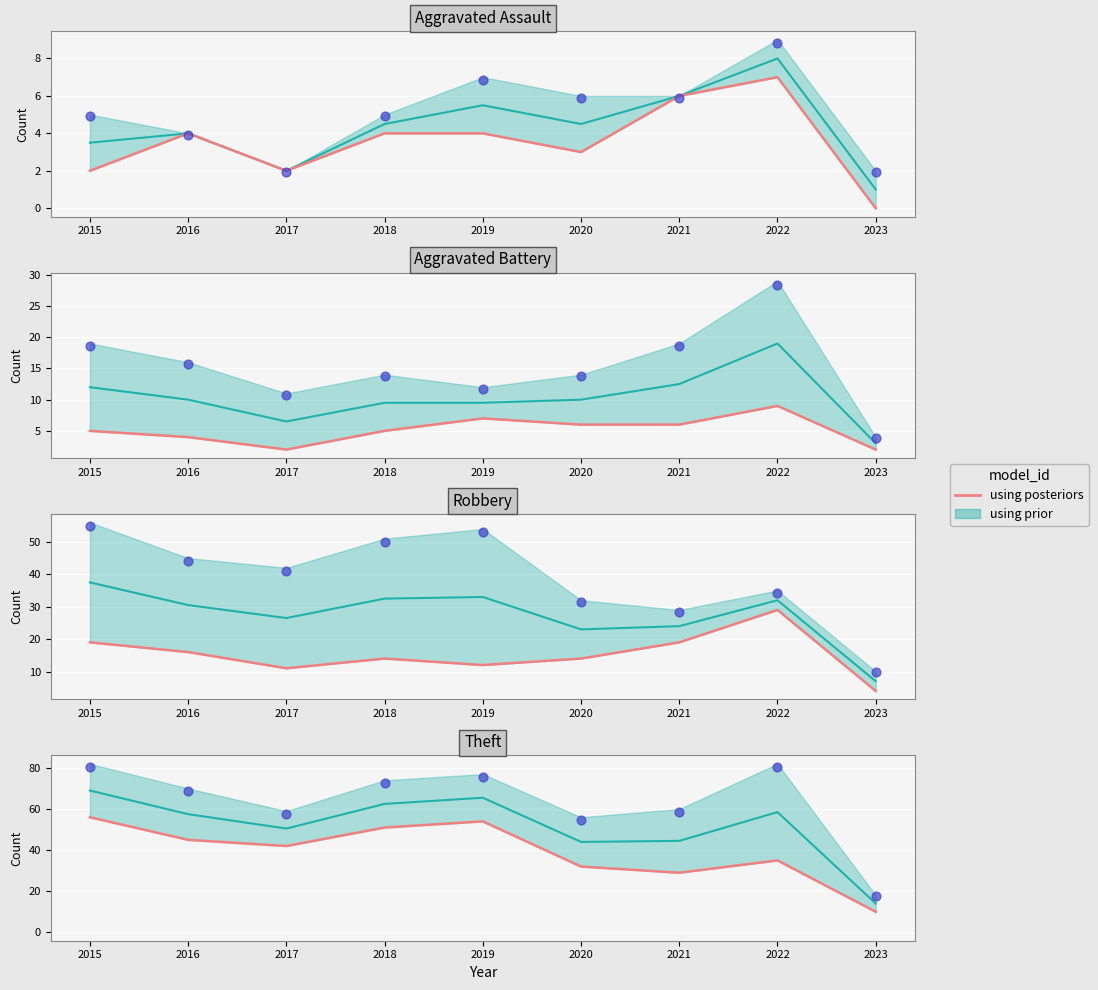

Which has a higher value, 2017 or 2021?

2017